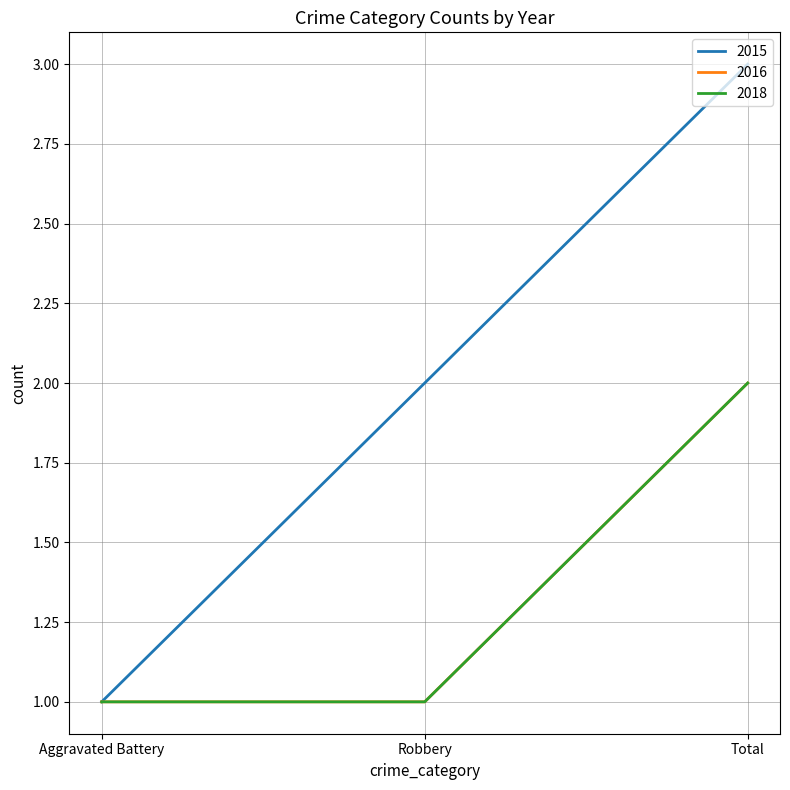

Count the 2018 values in the range 1 to 2.

3